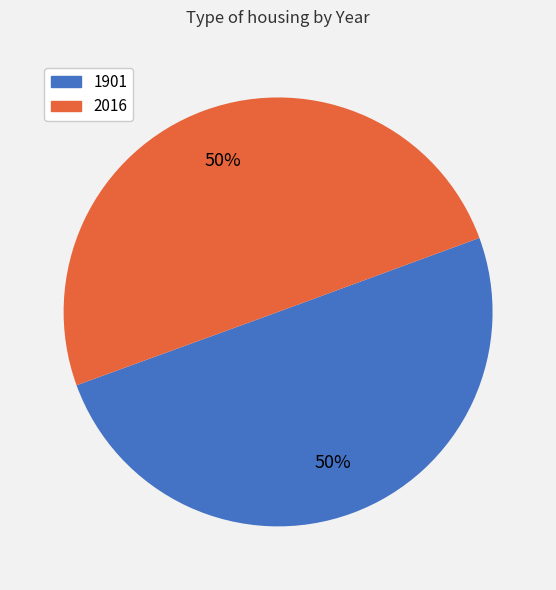

Combined, do 2016 and 1901 account for over 50%?

Yes